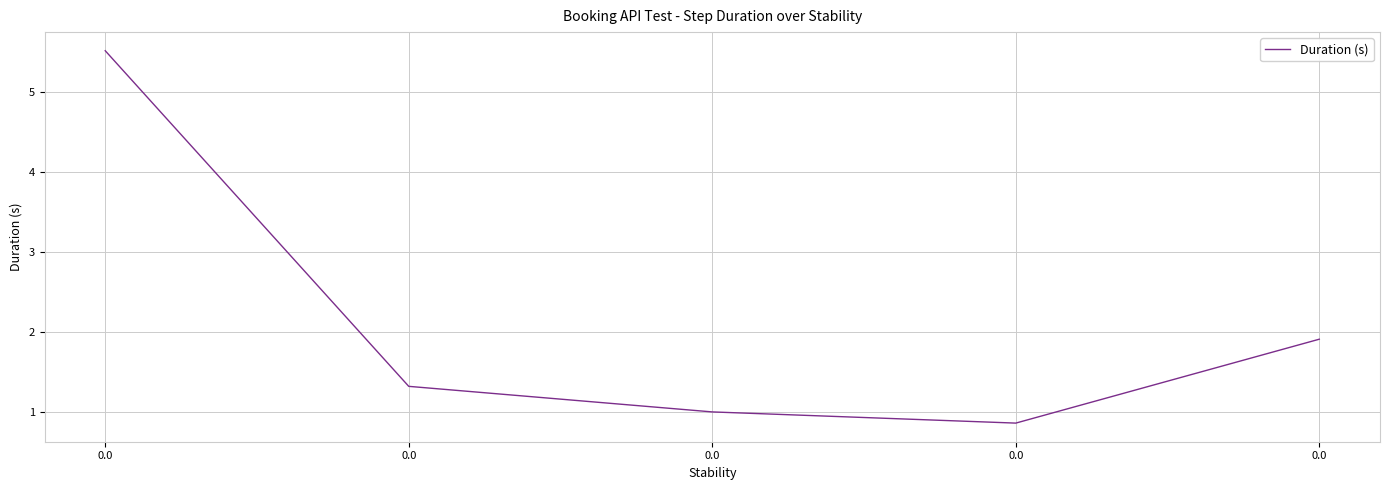

How many categories are shown in the chart?

5